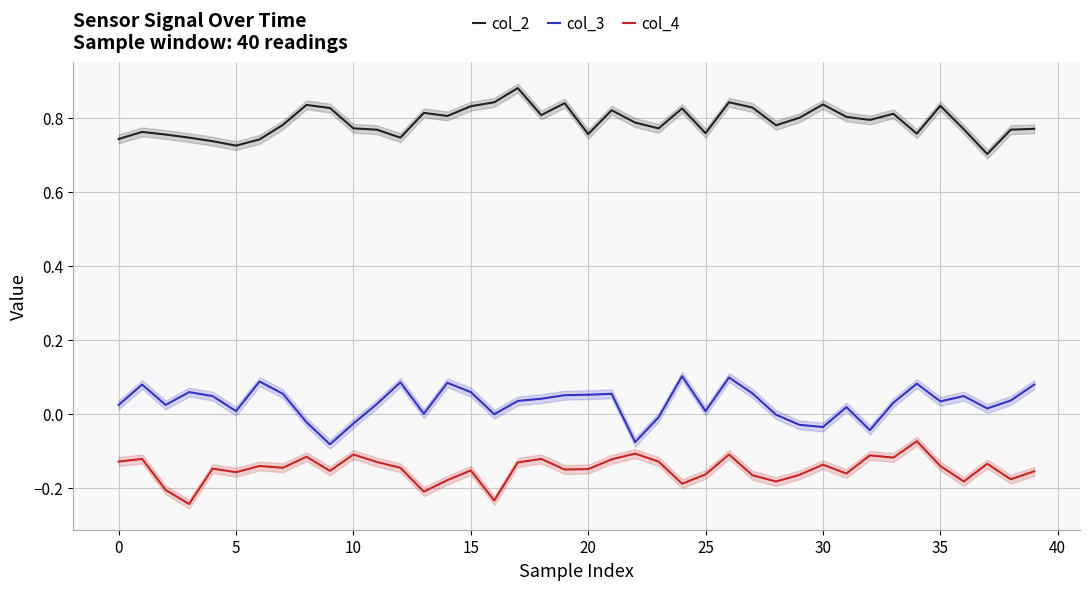

What is the sum of the col_2 values at 21 and 18?

1.6